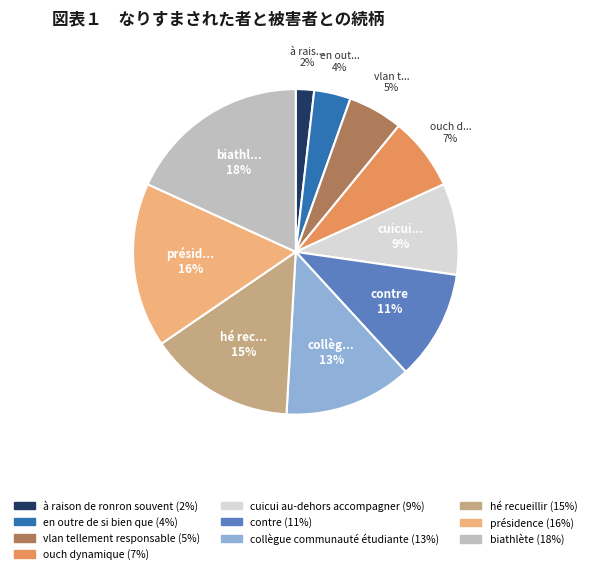

To the nearest percent, what is the average slice percentage?

10%